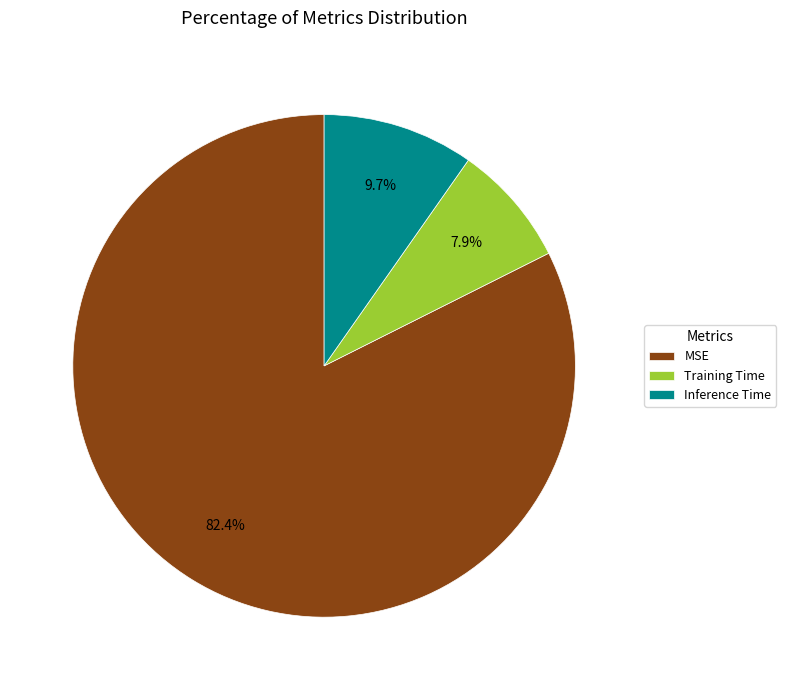

To the nearest percent, what portion does MSE represent?

82%